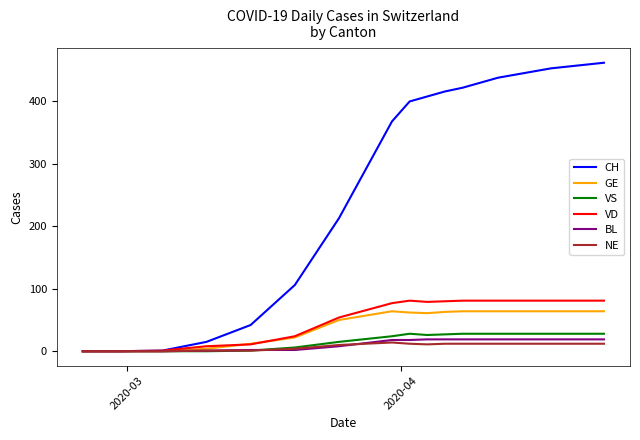

At how many categories does at least one series exceed 118?

14